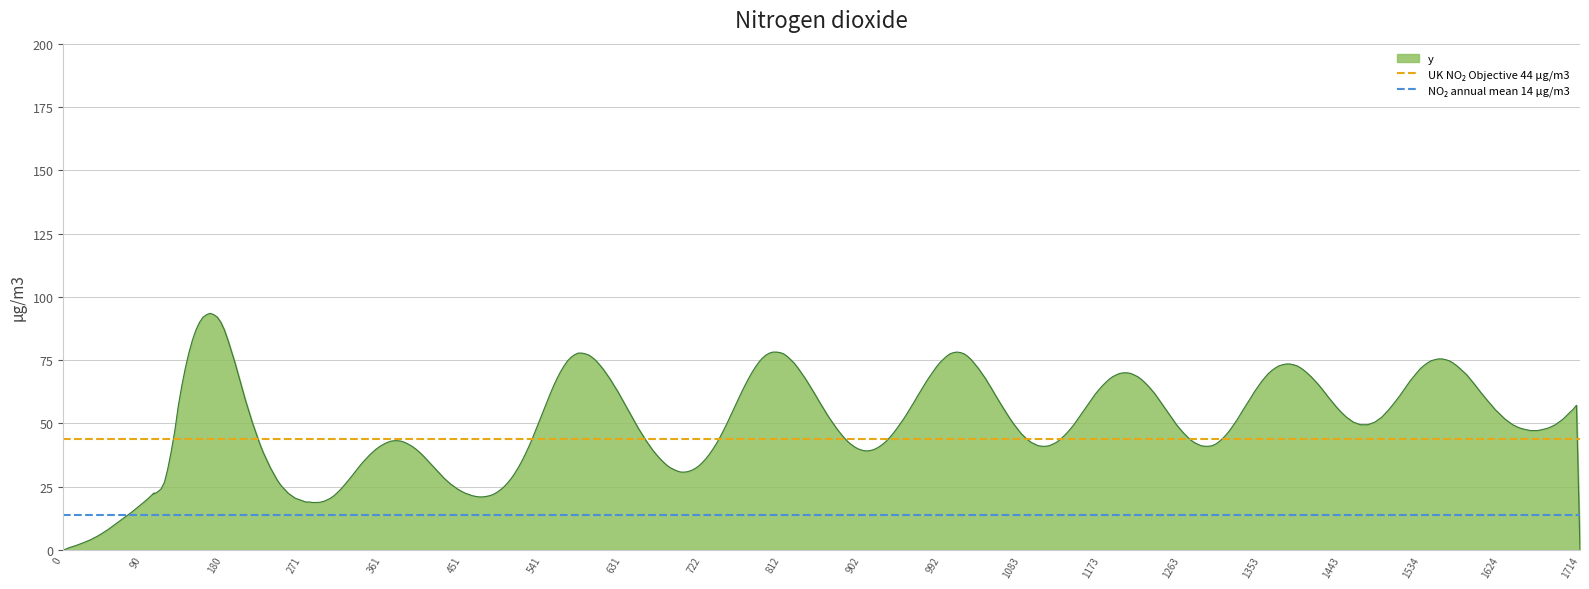

Which series has the largest total across all categories?

UK NO₂ Objective 44 μg/m3